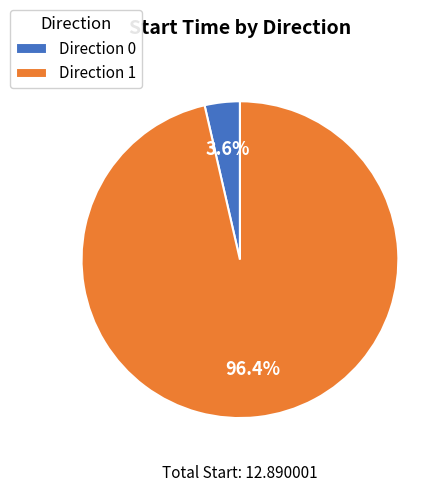

Which has a higher value, Direction 1 or Direction 0?

Direction 1